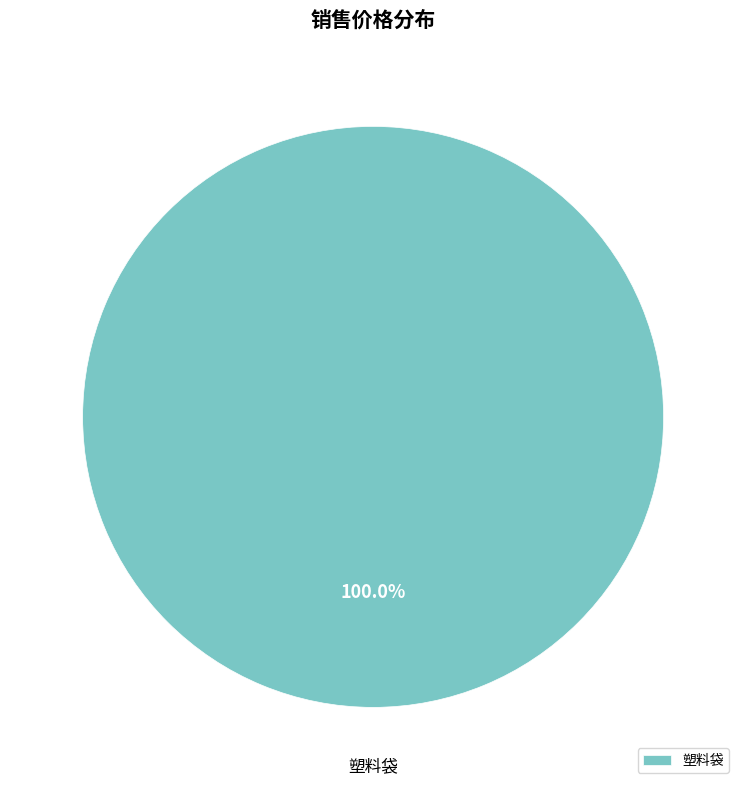

Which category accounts for the majority?

塑料袋